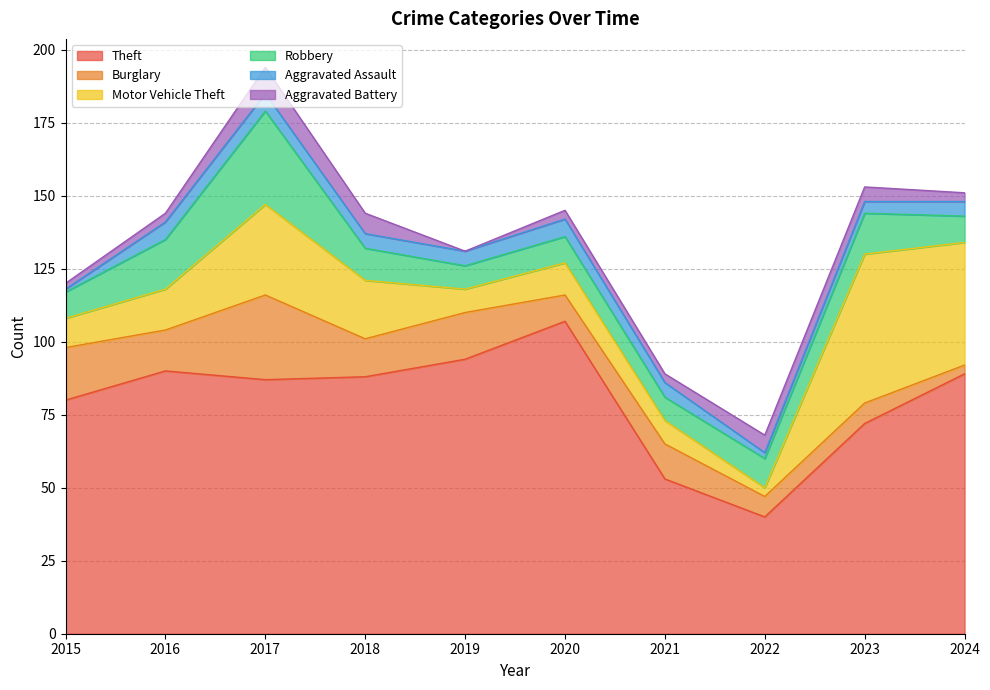

List the labels in order of Burglary value, smallest first.

2024, 2022, 2023, 2020, 2021, 2018, 2016, 2019, 2015, 2017